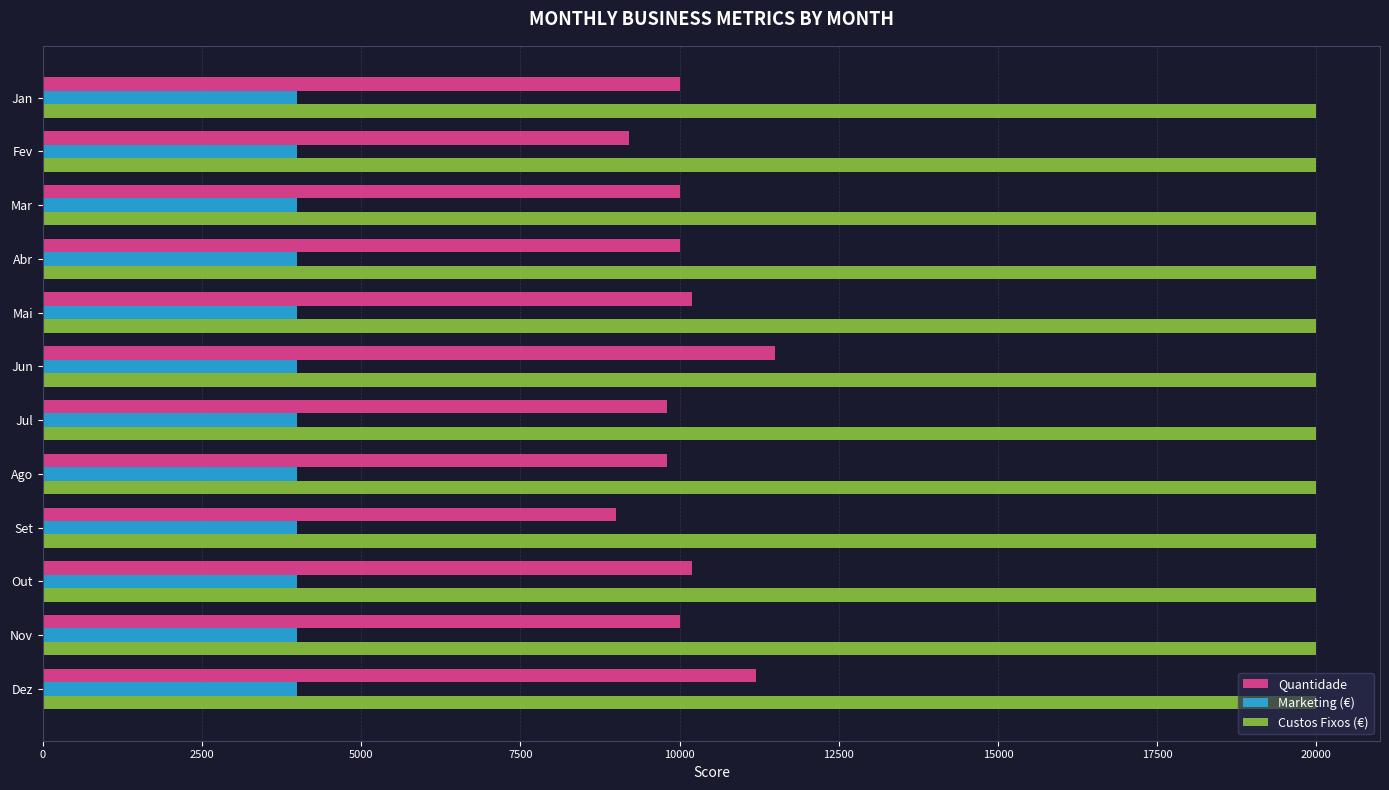

True or false: Custos Fixos (€) has a value of 29474 at Mar.

False